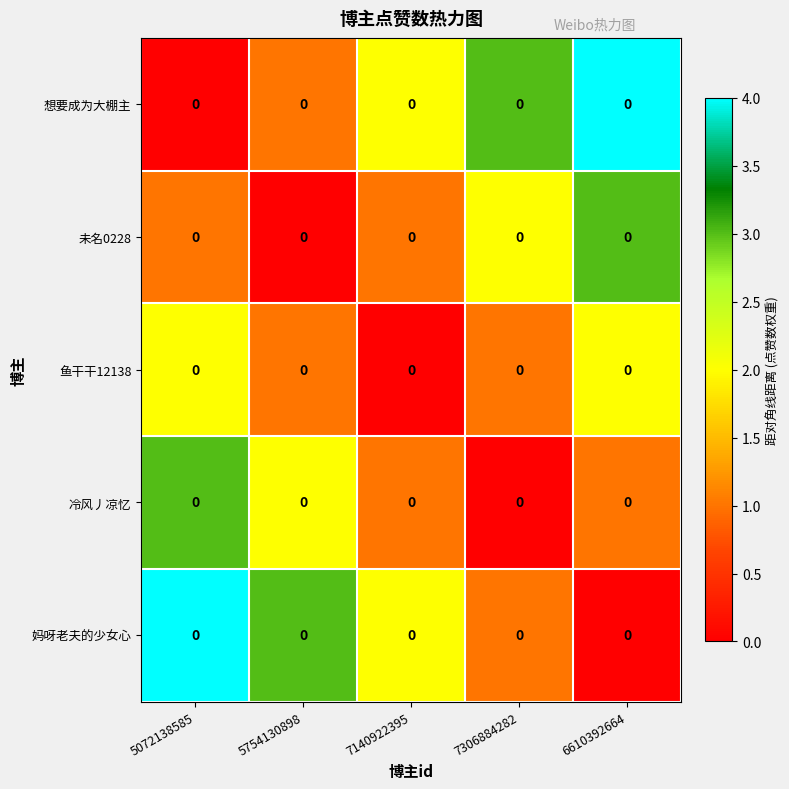

Is it true that 妈呀老夫的少女心 equals 1 at 5754130898?

False